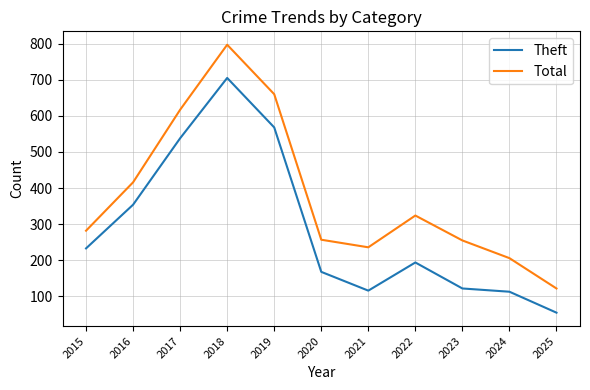

Where is the first local minimum for Theft?

2021